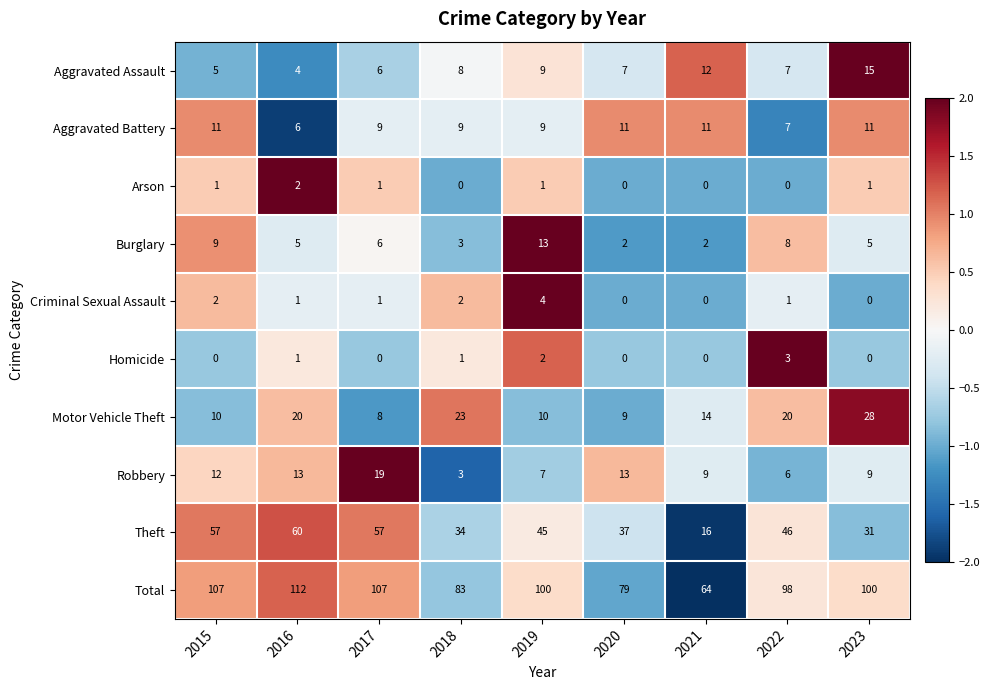

What value does the Aggravated Battery series have at 2021?

11